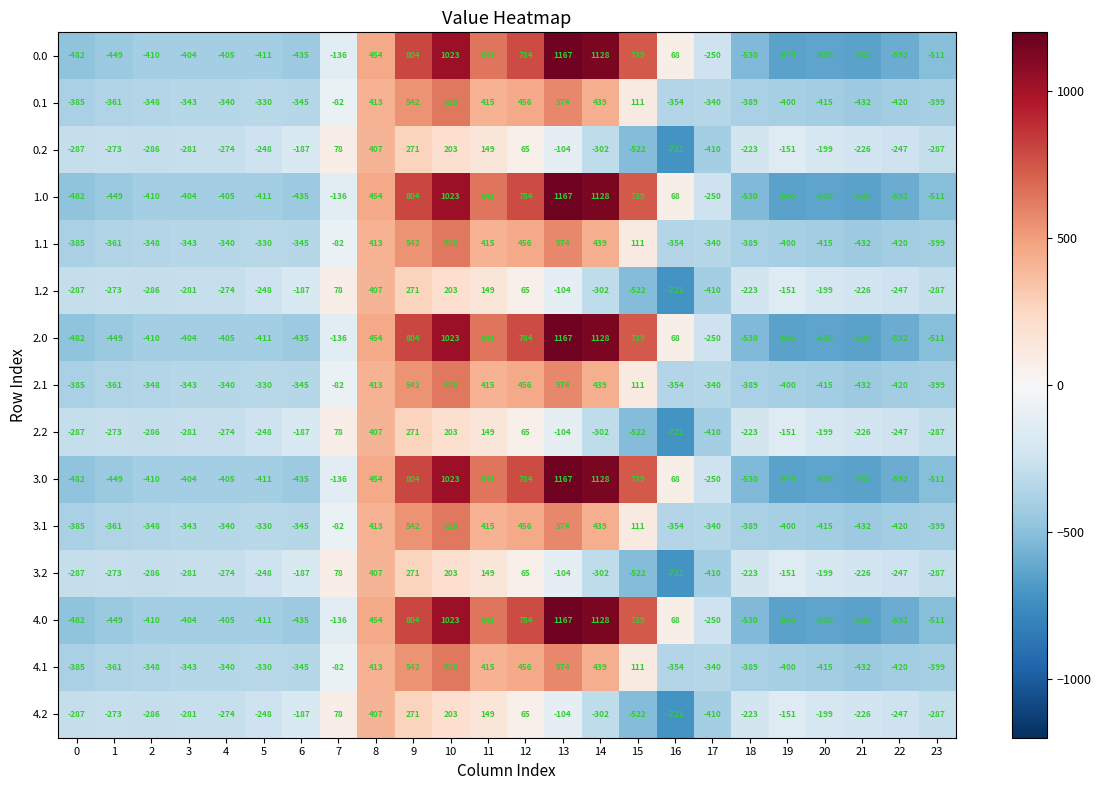

How many data points does each series have?

24